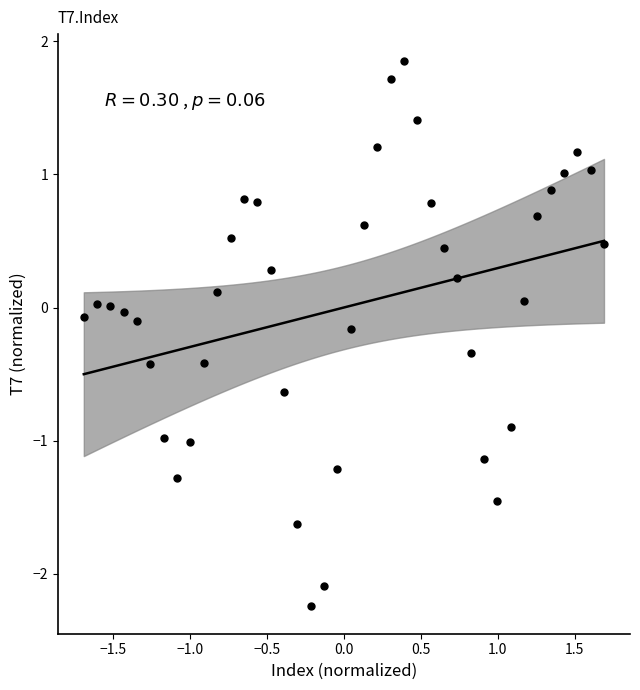

What is the range of X values (max minus min)?

3.4